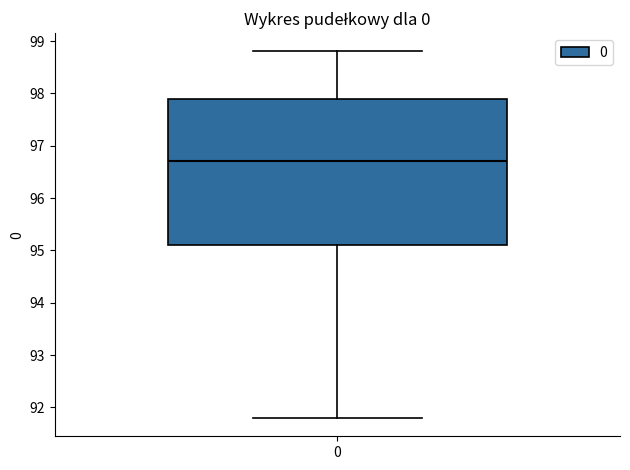

Transcribe this box plot: give where the median line is, the range the box spans, and where the two whiskers end, as read against the y-axis. The values are not printed on the chart, so give them approximately, as read against the axis.

median 96.7, box 95.1 to 97.9, whiskers 91.8 to 98.8